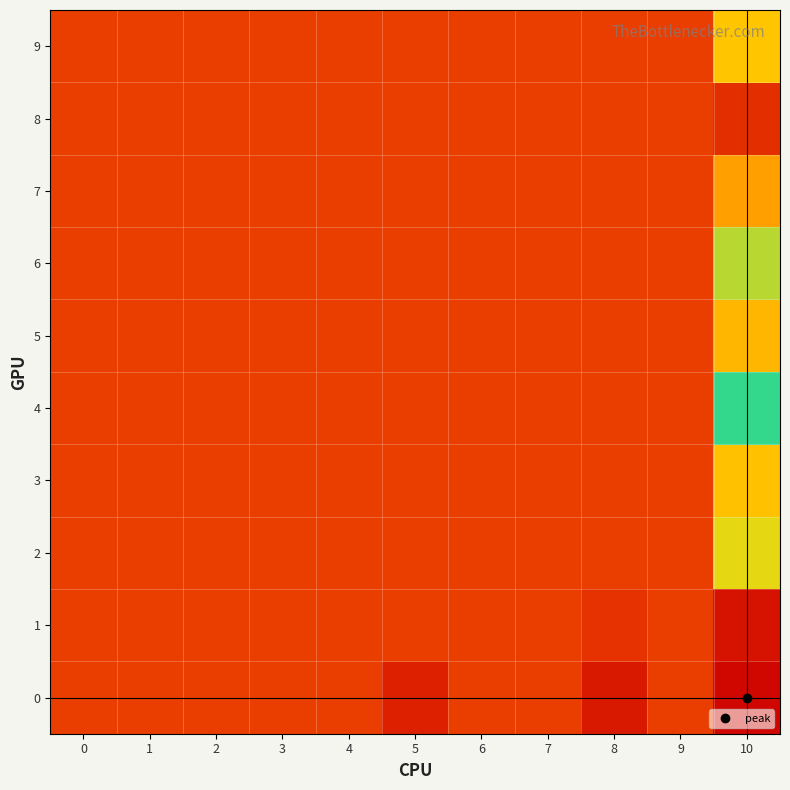

Reading left to right, what are all the values shown in this chart?

0: 0=0.0	1=0.0	2=0.0	3=0.0	4=0.0	5=-0.0	6=0.0	7=0.0	8=-0.0	9=0.0	10=0.4
1: 0=0.0	1=0.0	2=0.0	3=0.0	4=0.0	5=0.0	6=0.0	7=0.0	8=-0.0	9=0.0	10=0.4
2: 0=0.0	1=0.0	2=0.0	3=0.0	4=0.0	5=0.0	6=0.0	7=0.0	8=0.0	9=0.0	10=0.1
3: 0=0.0	1=0.0	2=0.0	3=0.0	4=0.0	5=0.0	6=0.0	7=0.0	8=0.0	9=0.0	10=0.3
4: 0=0.0	1=0.0	2=0.0	3=0.0	4=0.0	5=0.0	6=0.0	7=0.0	8=0.0	9=0.0	10=0.2
5: 0=0.0	1=0.0	2=0.0	3=0.0	4=0.0	5=0.0	6=0.0	7=0.0	8=0.0	9=0.0	10=0.3
6: 0=0.0	1=0.0	2=0.0	3=0.0	4=0.0	5=0.0	6=0.0	7=0.0	8=0.0	9=0.0	10=0.1
7: 0=0.0	1=0.0	2=0.0	3=0.0	4=0.0	5=0.0	6=0.0	7=0.0	8=0.0	9=0.0	10=0.3
8: 0=0.0	1=0.0	2=0.0	3=0.0	4=0.0	5=0.0	6=0.0	7=0.0	8=0.0	9=0.0	10=0.4
9: 0=0.0	1=0.0	2=0.0	3=0.0	4=0.0	5=0.0	6=0.0	7=0.0	8=0.0	9=0.0	10=0.3